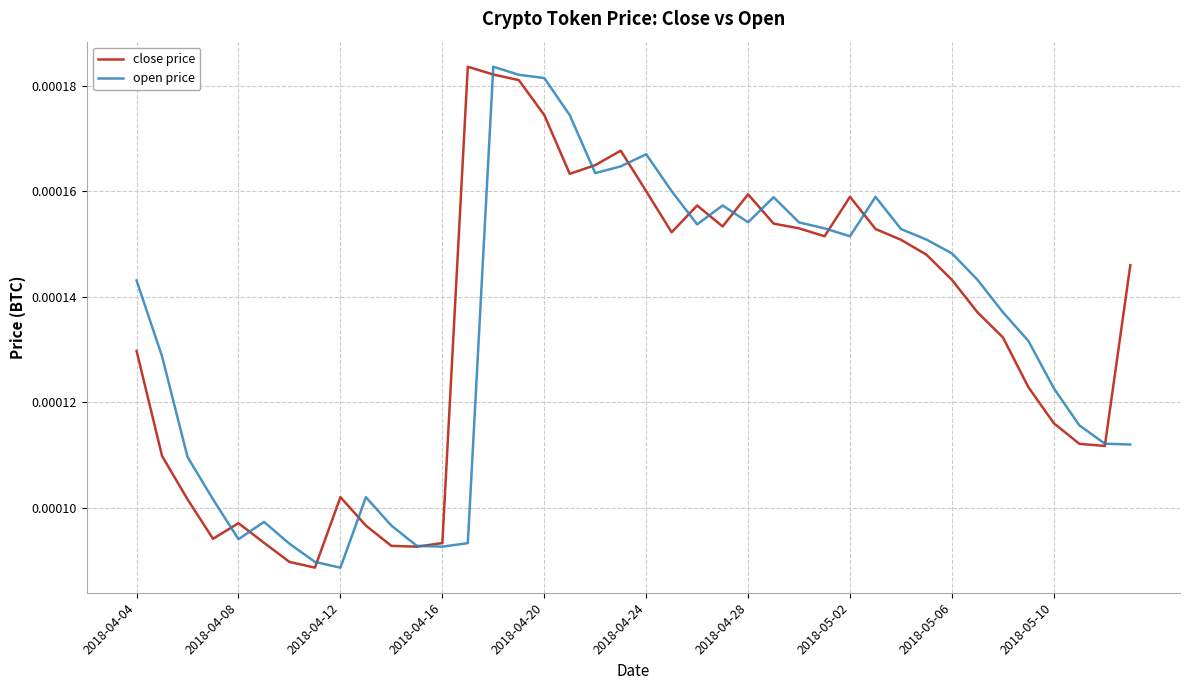

Which series has the largest range (max minus min)?

open price